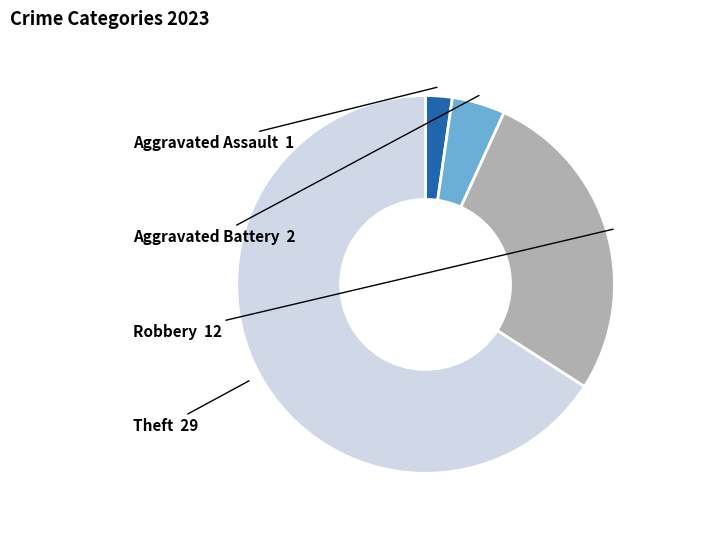

Does any single category account for the majority?

Yes